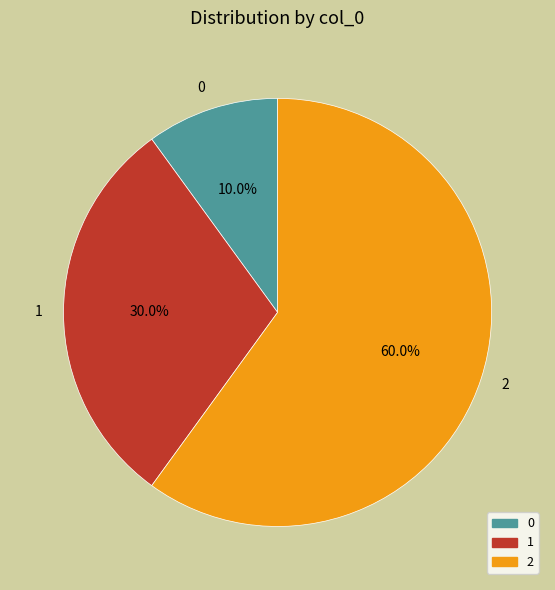

Combined, what portion of the pie is 1 and 0?

40.0%